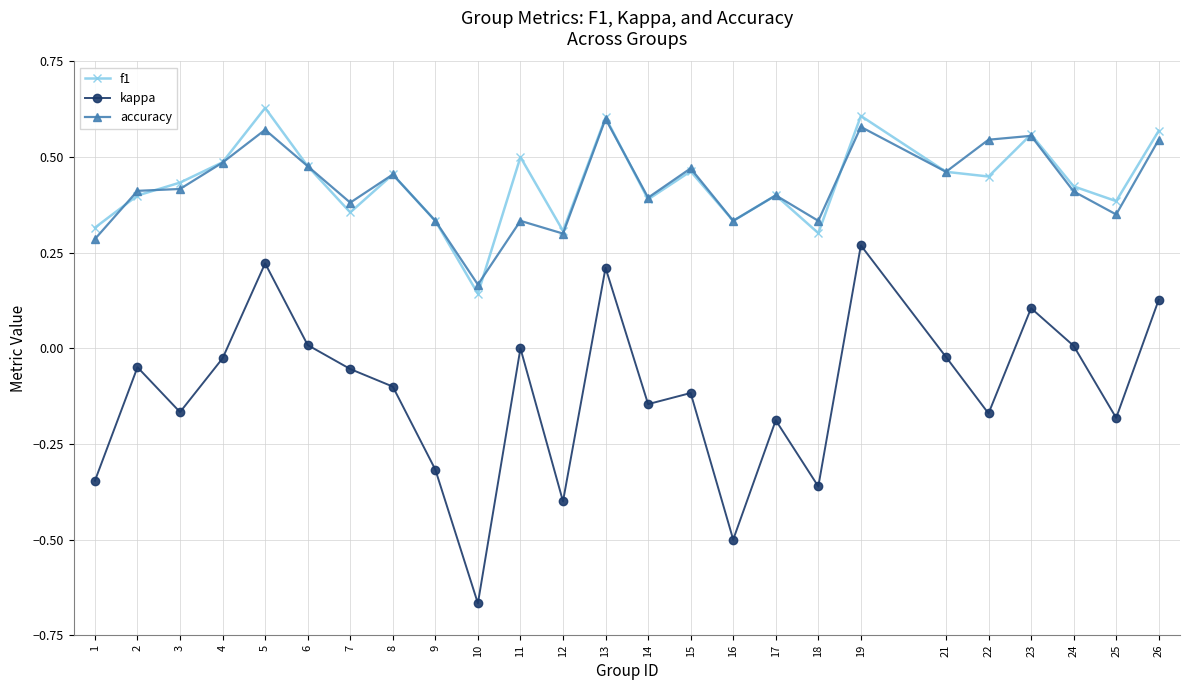

How many lines are shown in the chart?

3